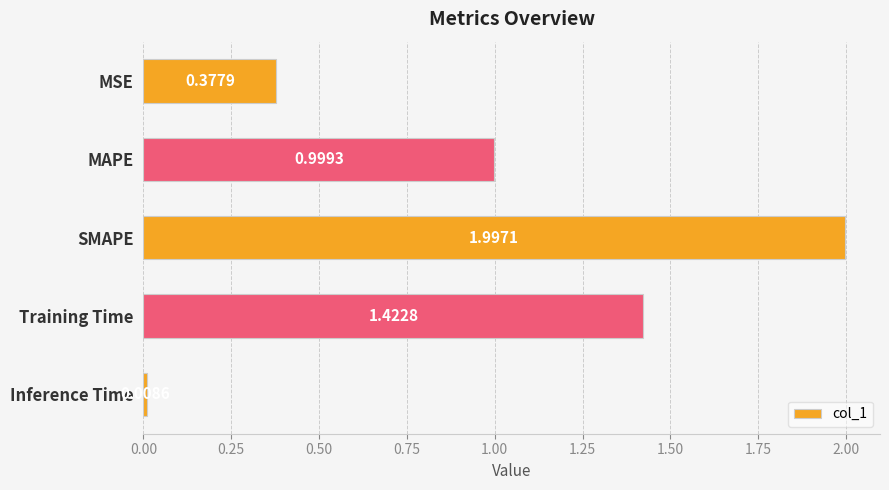

List the labels in order of value, largest first.

SMAPE, Training Time, MAPE, MSE, Inference Time